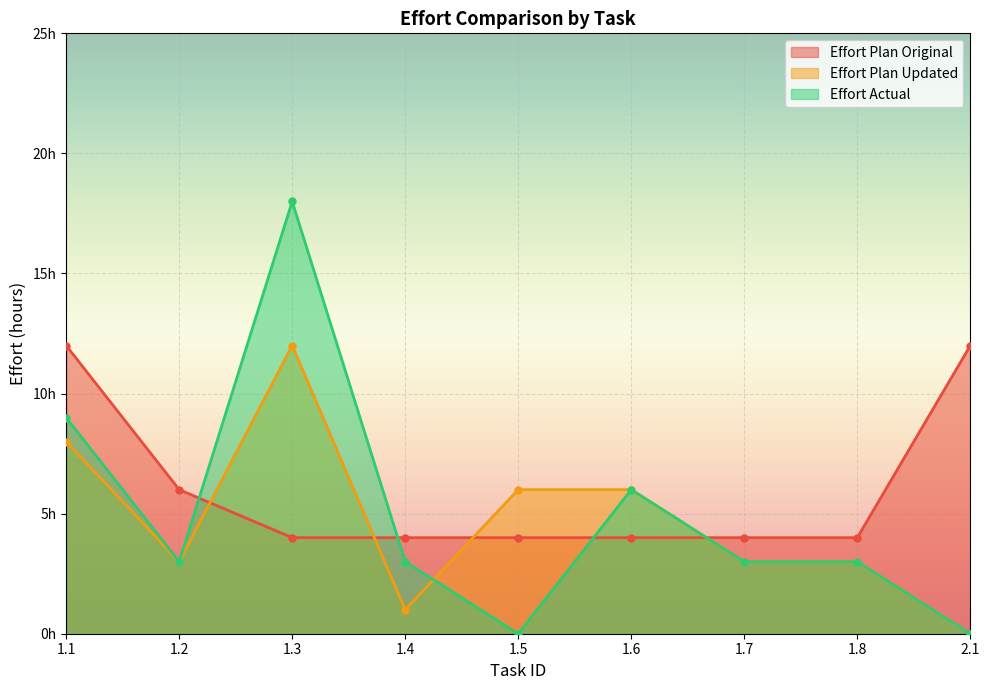

What is the label of the 6th point from the left?

1.6